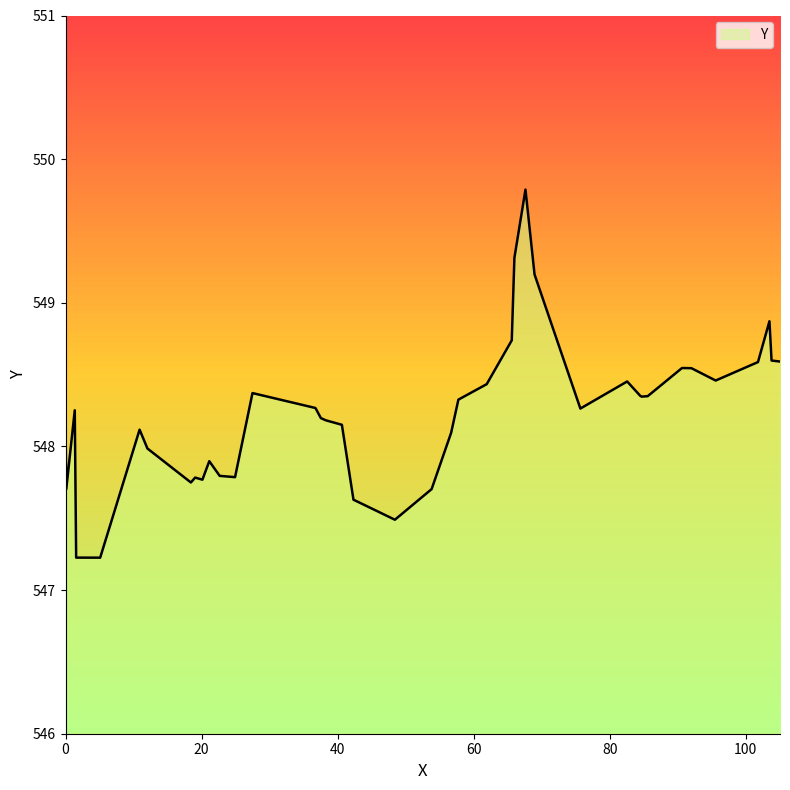

What is the minimum value shown in the chart?

547.2